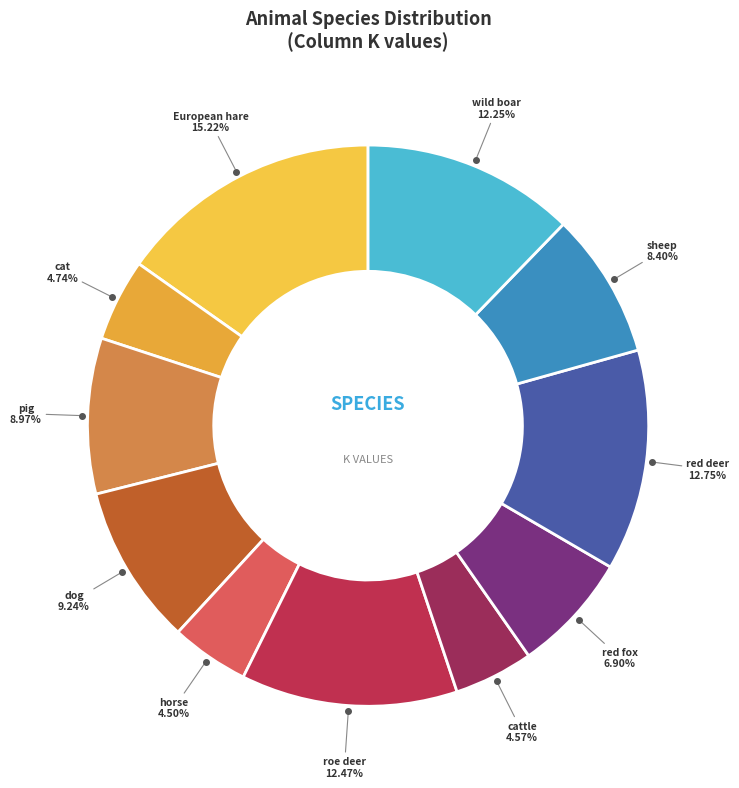

Does any single category account for the majority?

No